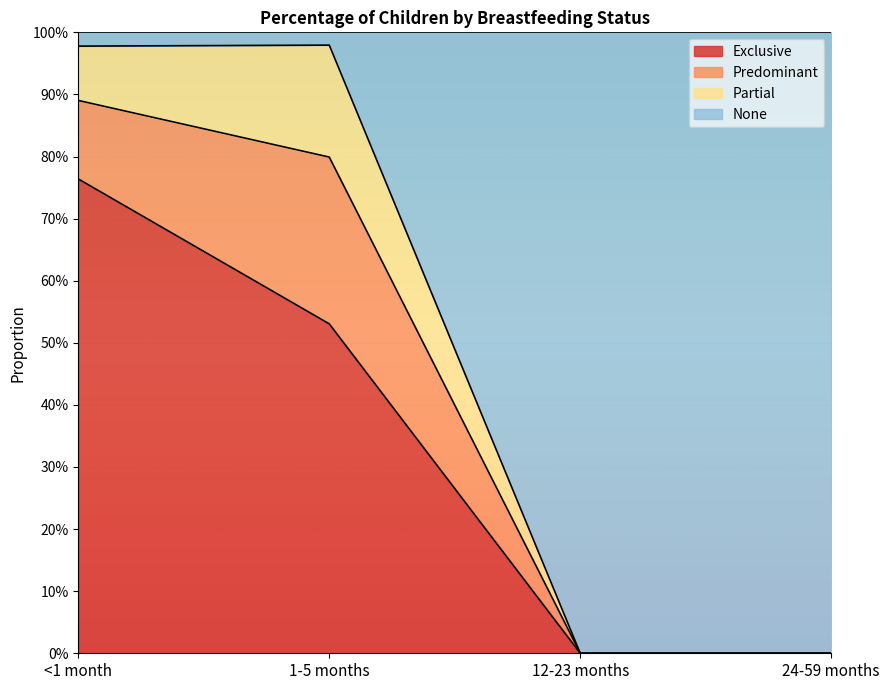

Does the chart display data point markers on the line(s)?

No